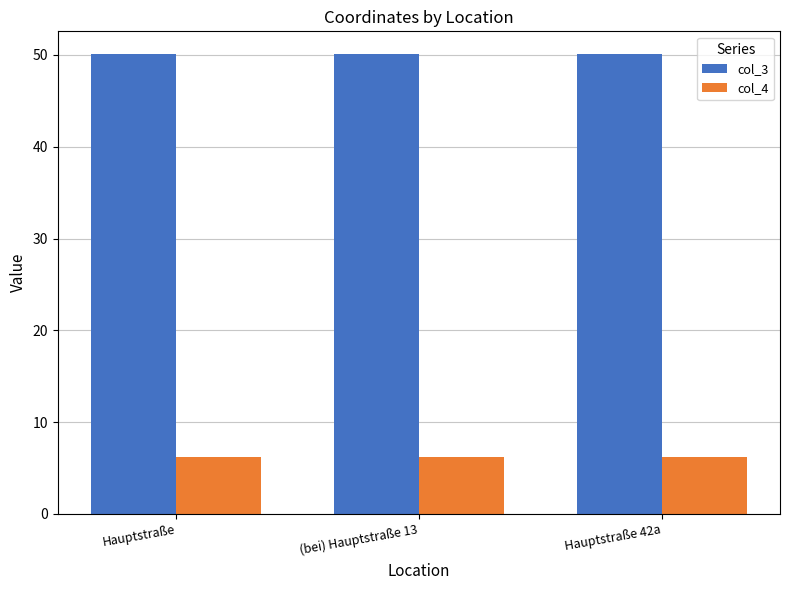

What is the label of the 1st bar from the right?

Hauptstraße 42a